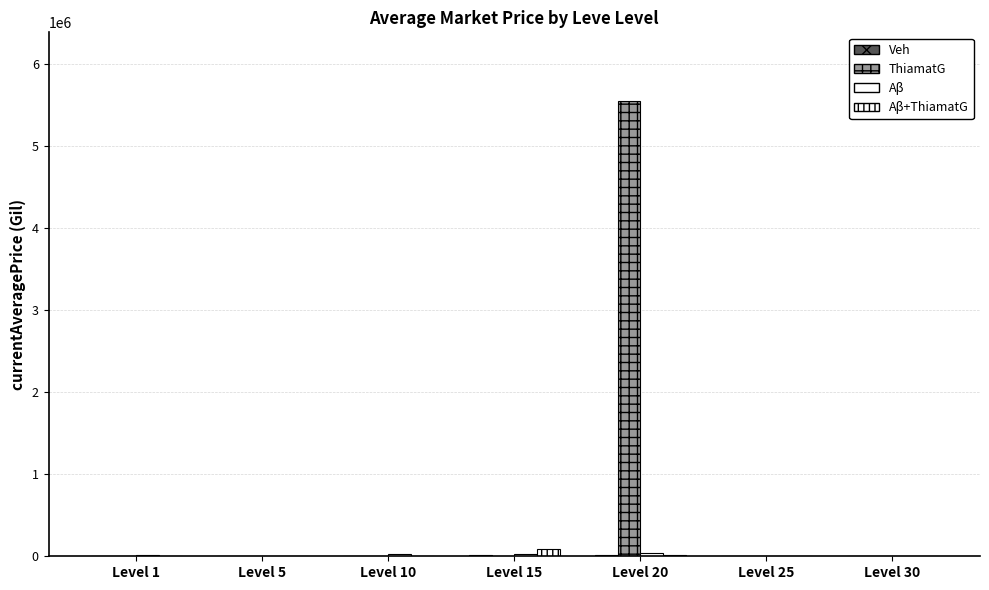

Reading right to left, extract all data points from this chart.

Veh: Level 30=4000.0	Level 25=9021.6	Level 20=18307.2	Level 15=20000.0	Level 10=8000.0	Level 5=1821.0	Level 1=1820.0
ThiamatG: Level 30=1450.0	Level 25=966.3	Level 20=5558391.0	Level 15=605.1	Level 10=2368.7	Level 5=1997.0	Level 1=3763.0
Aβ: Level 30=999.5	Level 25=662.2	Level 20=43538.4	Level 15=28942.5	Level 10=27228.0	Level 5=1893.0	Level 1=9981.0
Aβ+ThiamatG: Level 30=0.0	Level 25=0.0	Level 20=18307.2	Level 15=93346.3	Level 10=629.9	Level 5=1894.0	Level 1=2219.0